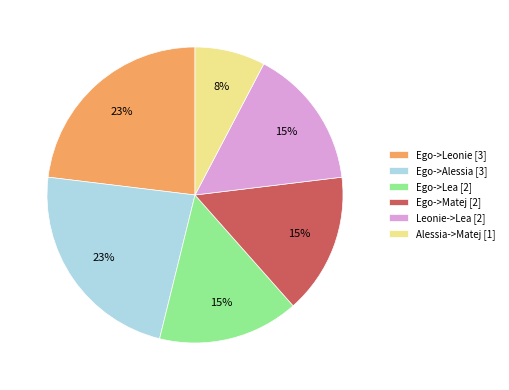

Count the number of slices in the pie.

6